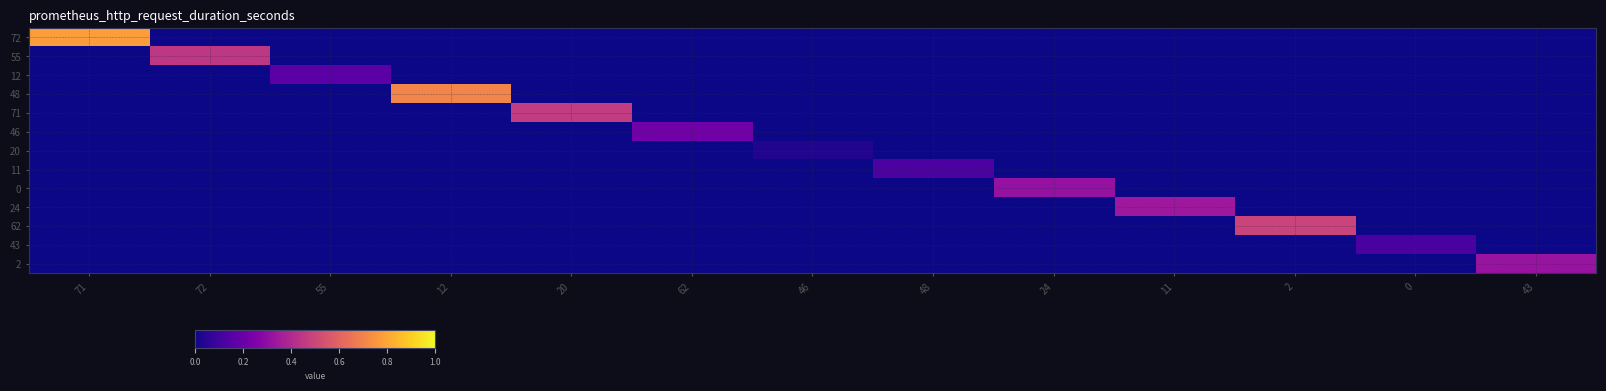

Rank the series at 2 from highest to lowest value.

62, 72, 55, 12, 48, 71, 46, 20, 11, 0, 24, 43, 2